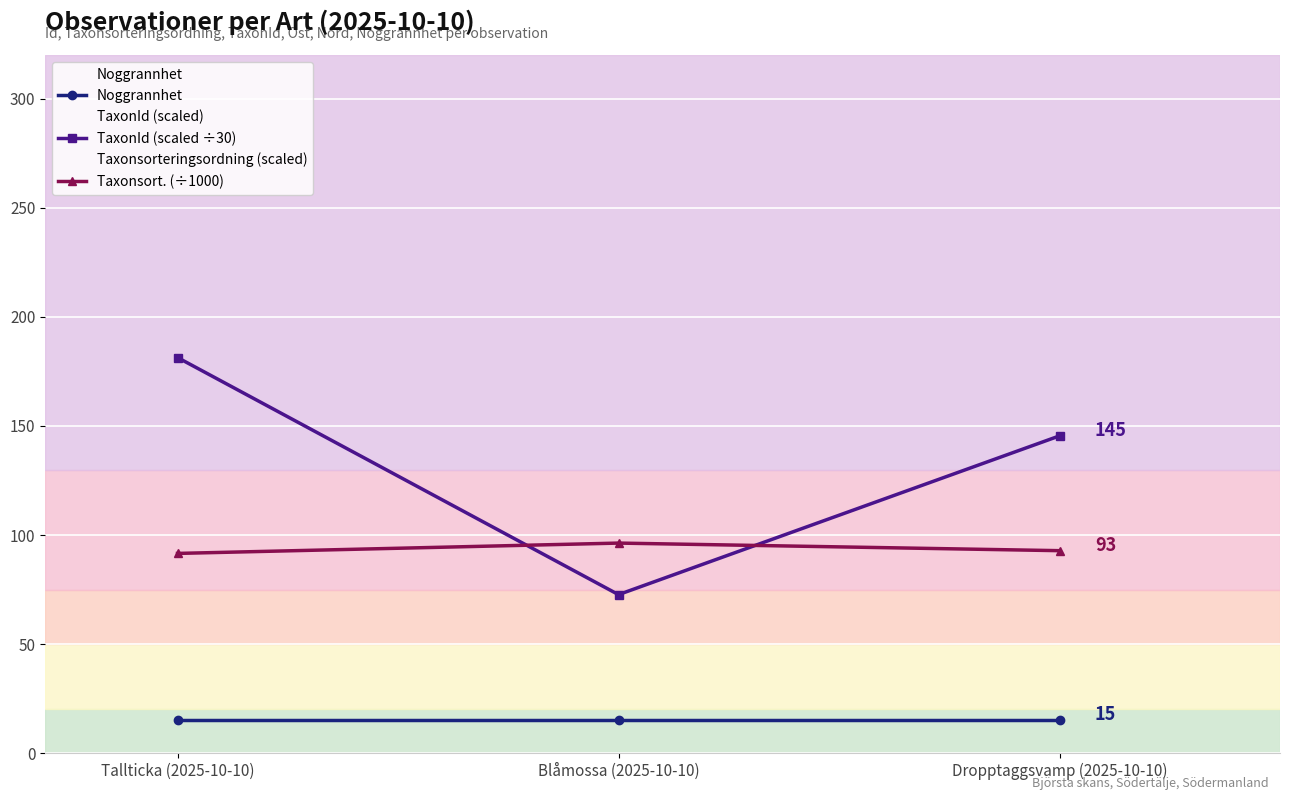

How many distinct data groups are displayed?

3